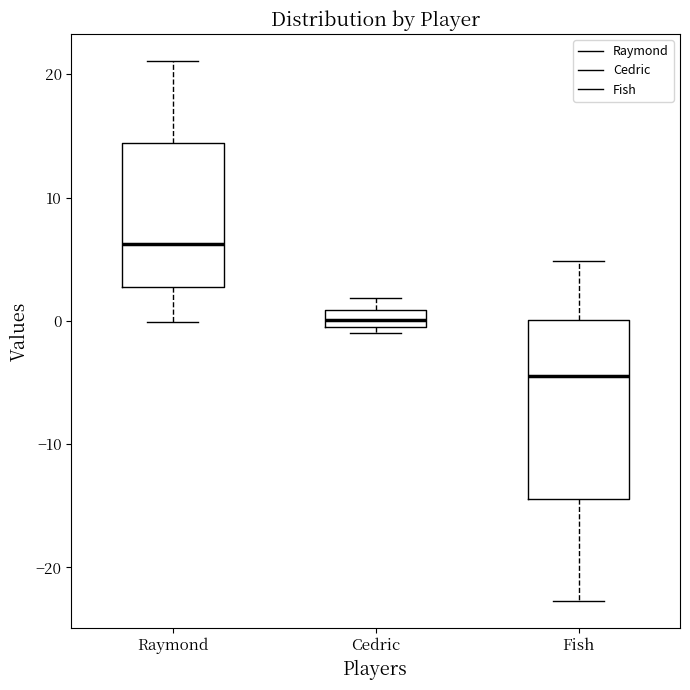

Which box has the highest median line?

Raymond